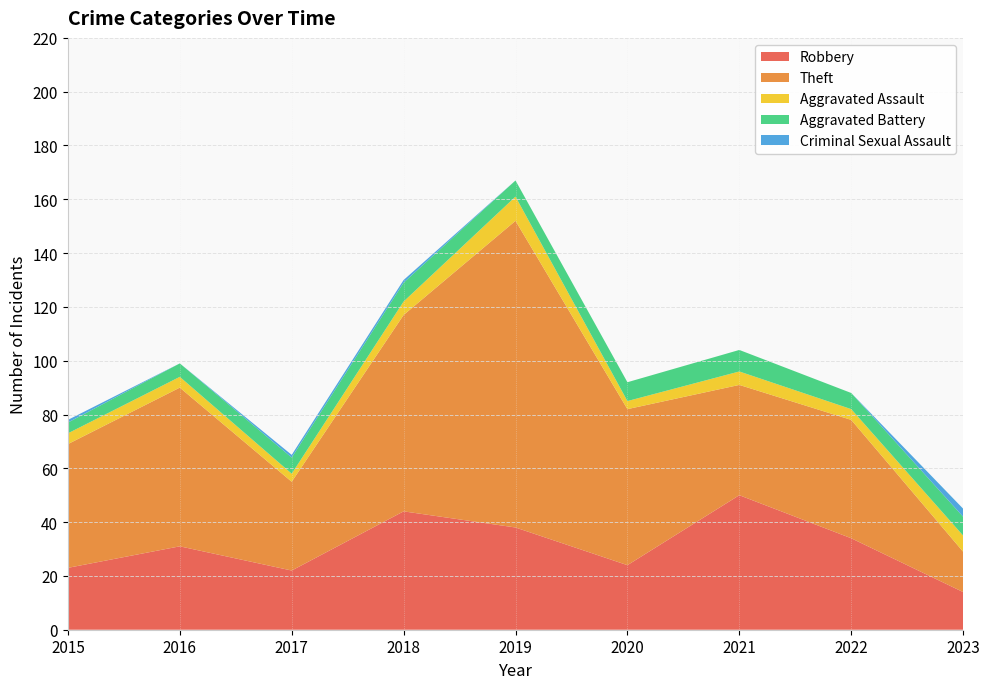

Reading right to left, what are all the values shown in this chart?

Robbery: 14	34	50	24	38	44	22	31	23
Theft: 15	44	41	58	114	73	33	59	46
Aggravated Assault: 6	4	5	3	9	5	3	4	4
Aggravated Battery: 7	6	8	7	6	7	6	5	4
Criminal Sexual Assault: 3	0	0	0	0	1	1	0	1